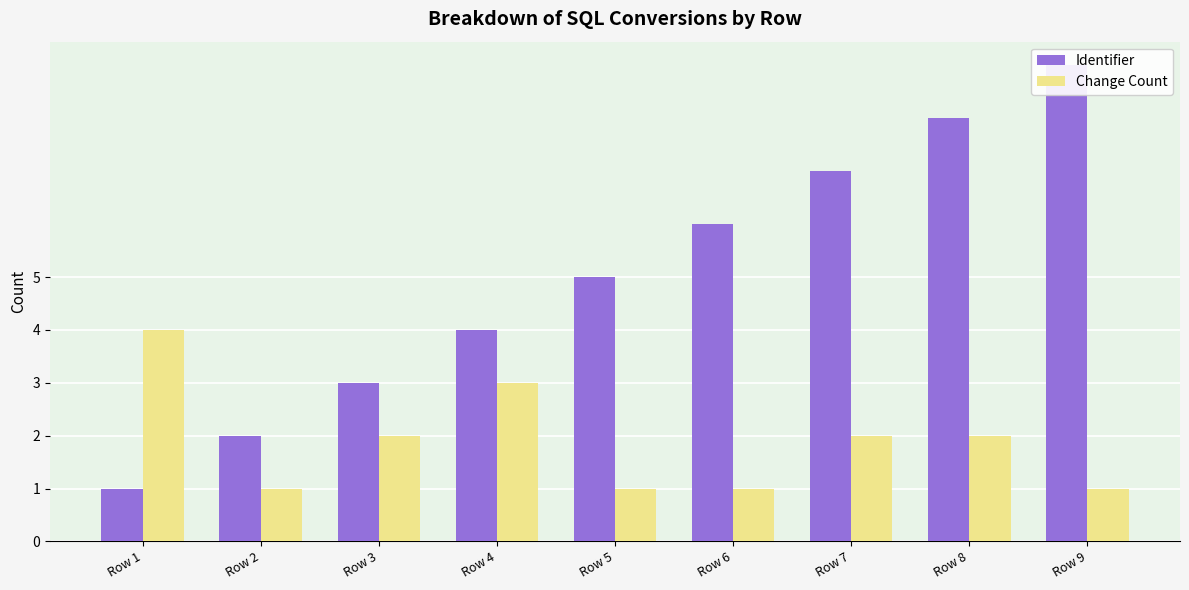

List the series in order of their overall mean, highest first.

Identifier, Change Count